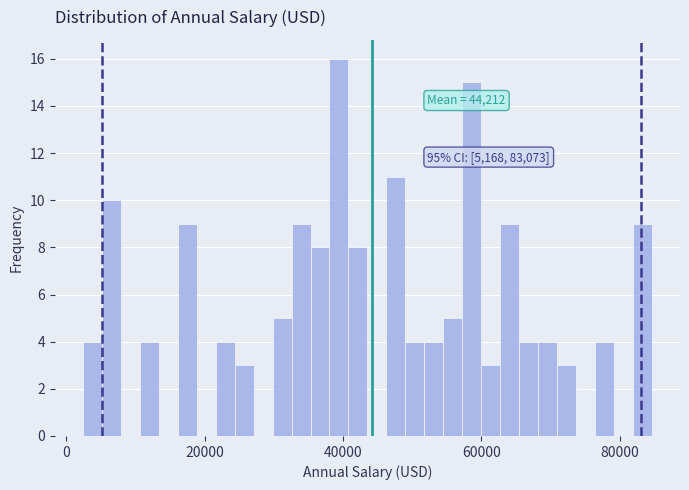

Read against the x-axis, roughly where is the centre of the tallest bar?

40000